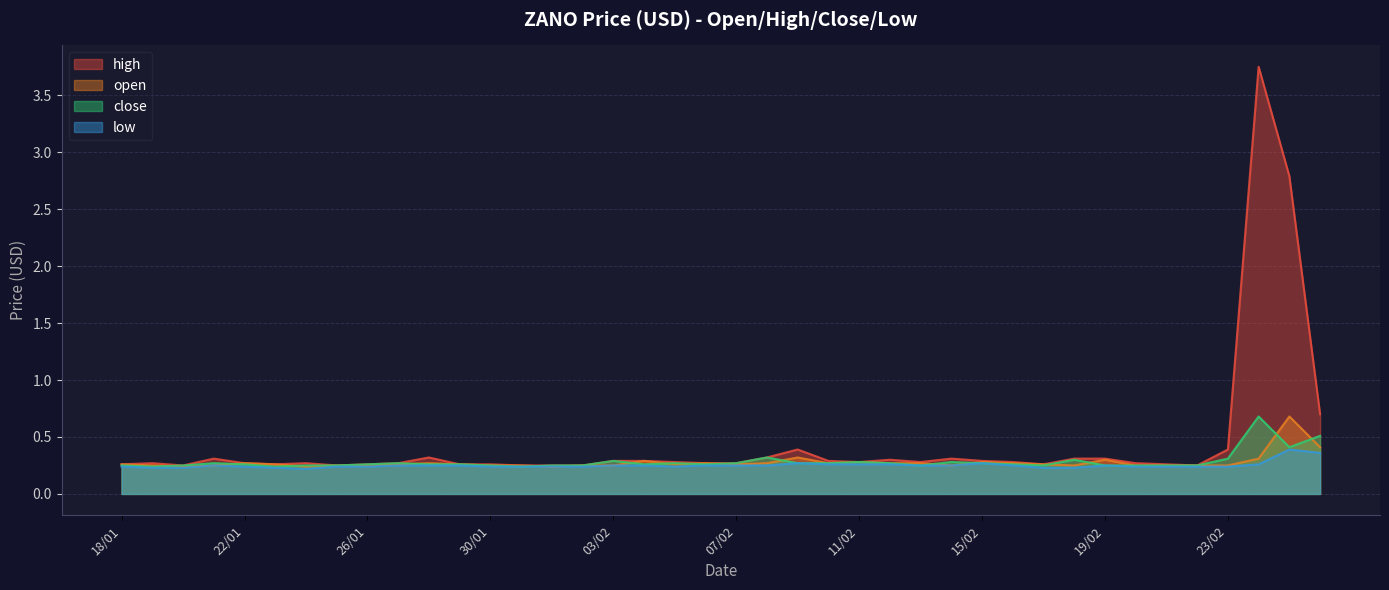

True or false: close and low intersect in this chart.

False